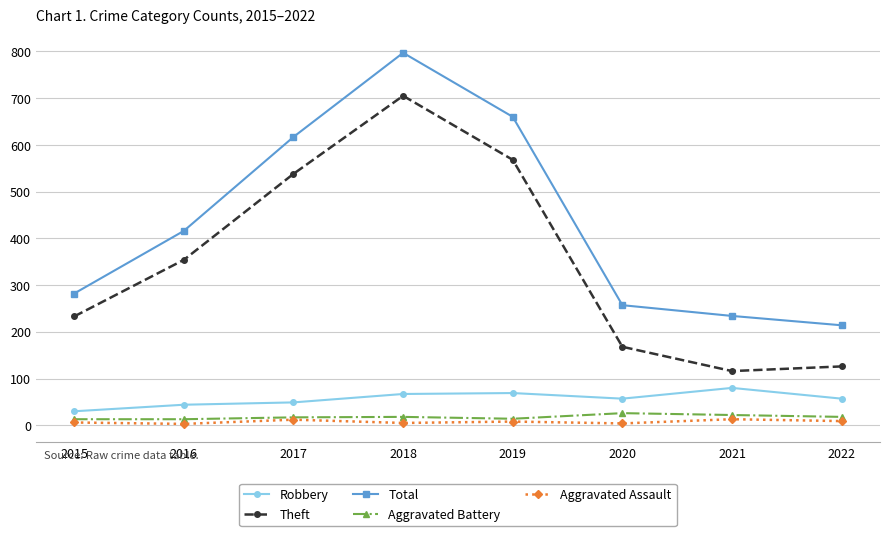

How many values in the Robbery series are below 57?

3